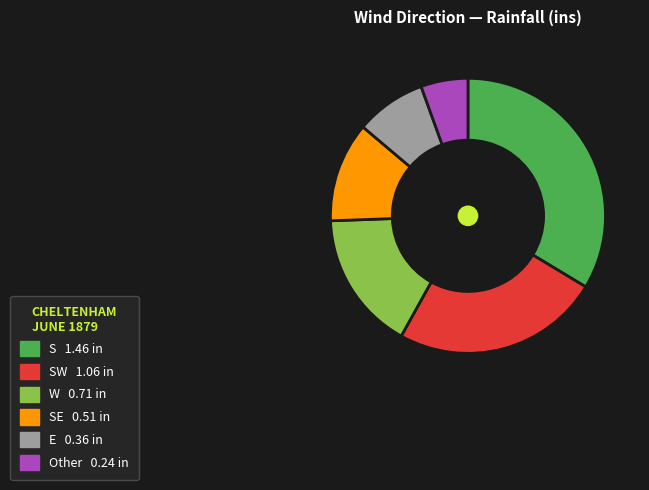

Is there any slice that represents more than half of the pie?

No